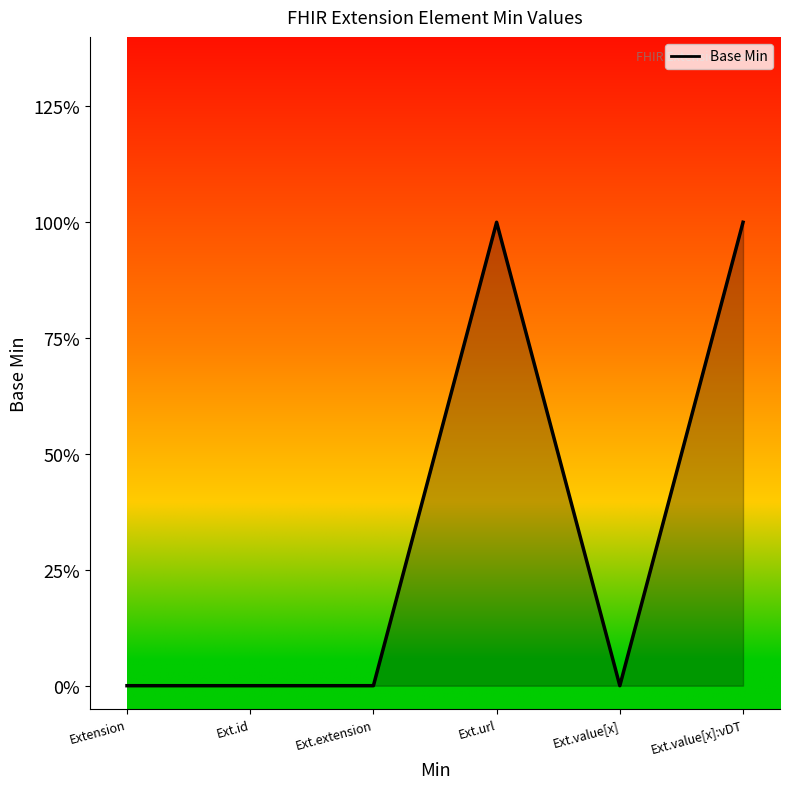

Reading left to right, extract all data points from this chart.

0	0	0	1	0	1